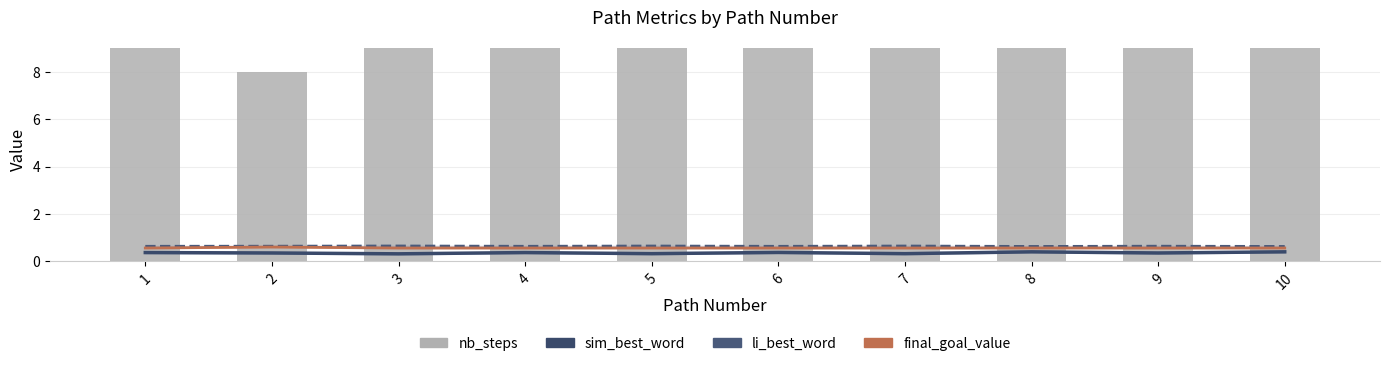

Reading left to right, extract all data points from this chart.

sim_best_word: 1=0.4	2=0.4	3=0.3	4=0.4	5=0.3	6=0.4	7=0.3	8=0.4	9=0.4	10=0.4
li_best_word: 1=0.6	2=0.6	3=0.6	4=0.6	5=0.6	6=0.6	7=0.6	8=0.6	9=0.6	10=0.6
final_goal_value: 1=0.6	2=0.6	3=0.6	4=0.6	5=0.6	6=0.6	7=0.6	8=0.6	9=0.6	10=0.6
nb_steps: 1=9.0	2=8.0	3=9.0	4=9.0	5=9.0	6=9.0	7=9.0	8=9.0	9=9.0	10=9.0